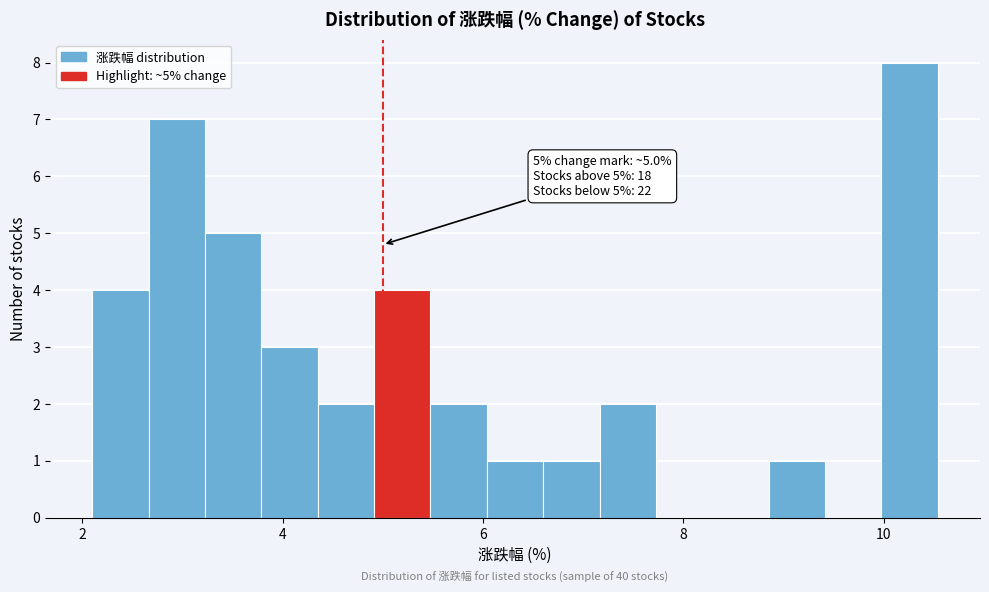

Read against the x-axis, roughly where is the centre of the tallest bar?

10.2